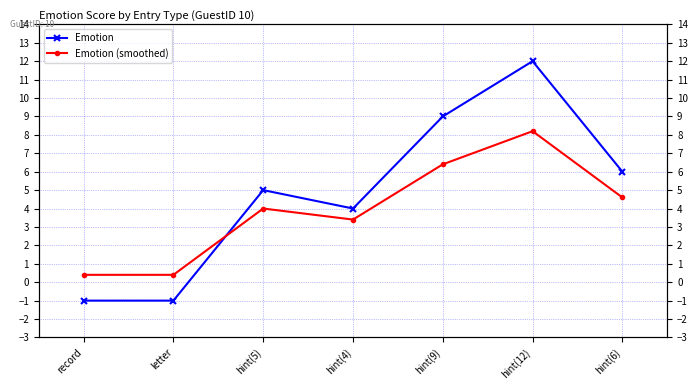

How many distinct data groups are displayed?

2